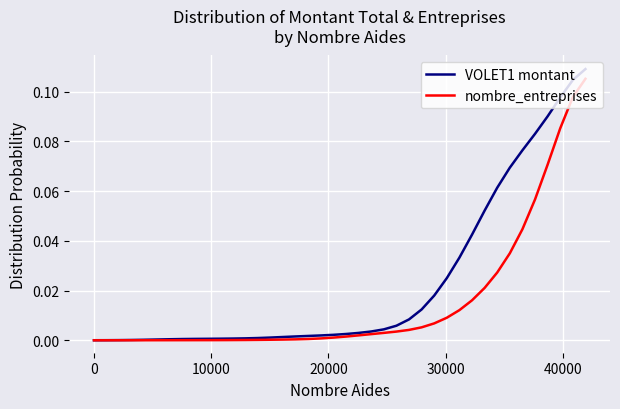

How many lines are shown in the chart?

2